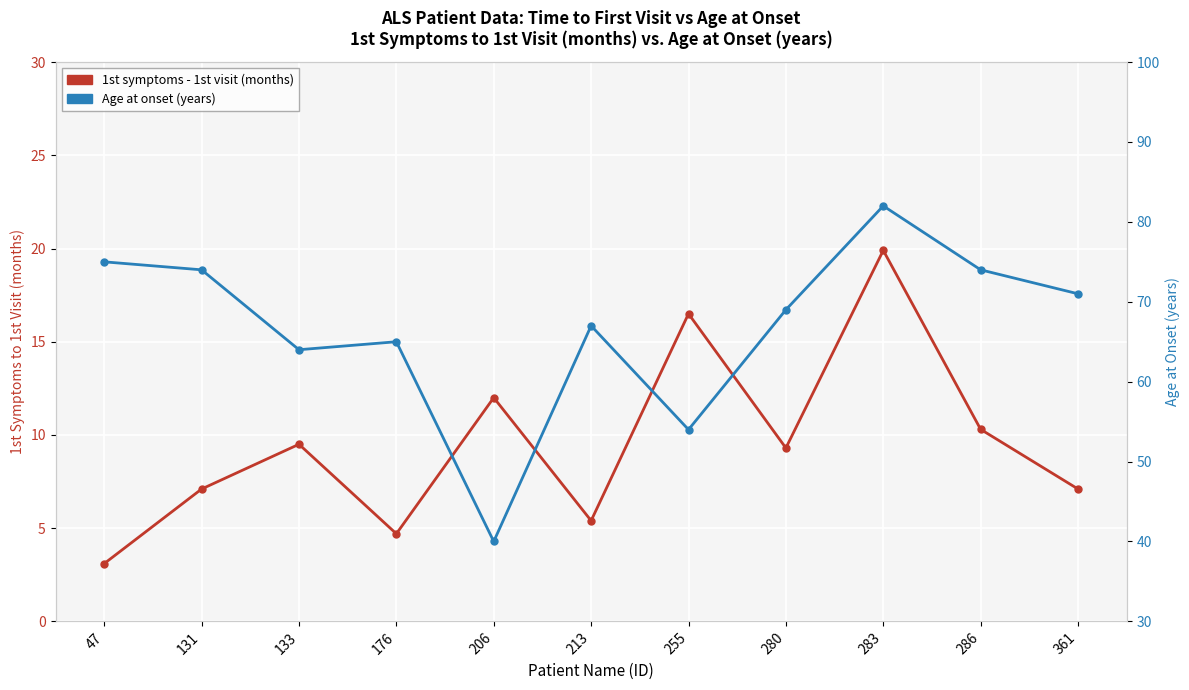

True or false: 1st symptoms - 1st visit (months) has a value of 5.4 at 213.

True